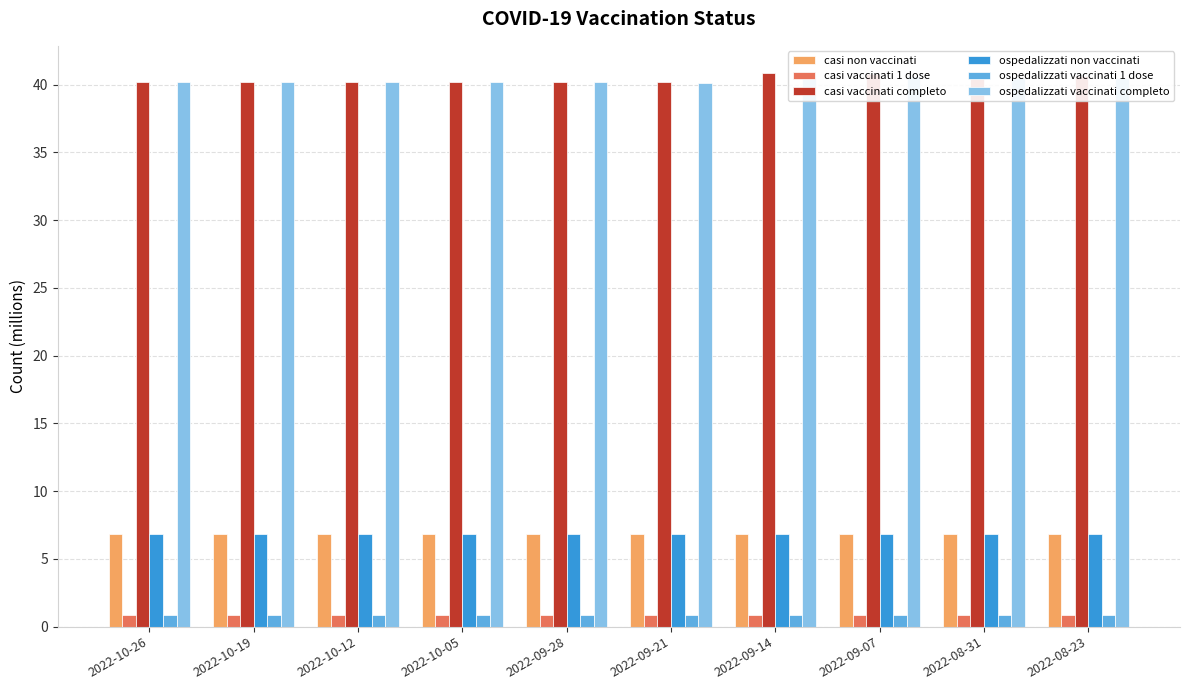

What position from the left is 2022-09-21?

6